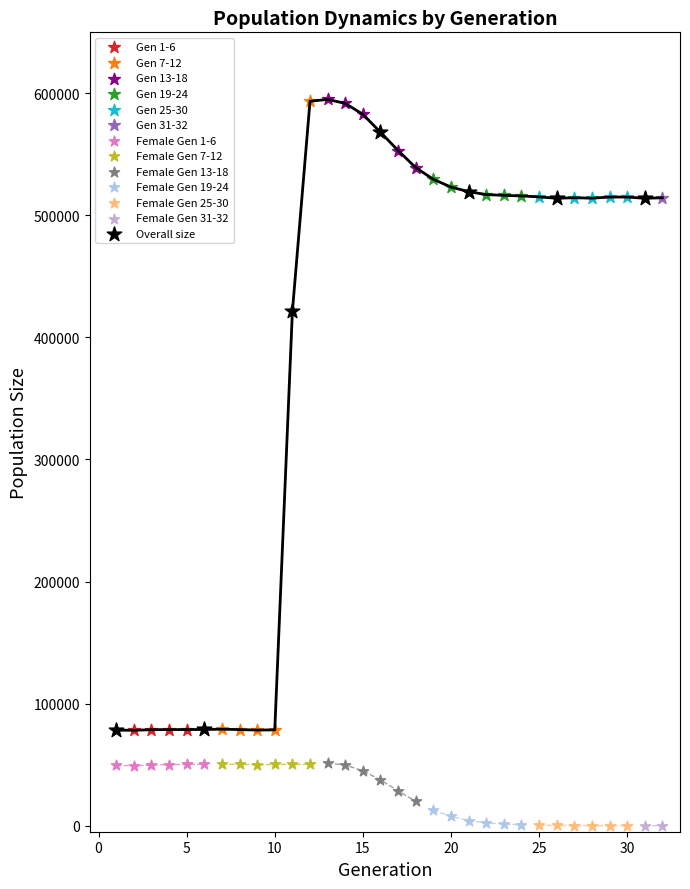

What are all the series names shown in the legend?

Gen 1-6, Gen 7-12, Gen 13-18, Gen 19-24, Gen 25-30, Gen 31-32, Female Gen 1-6, Female Gen 7-12, Female Gen 13-18, Female Gen 19-24, Female Gen 25-30, Female Gen 31-32, Overall size